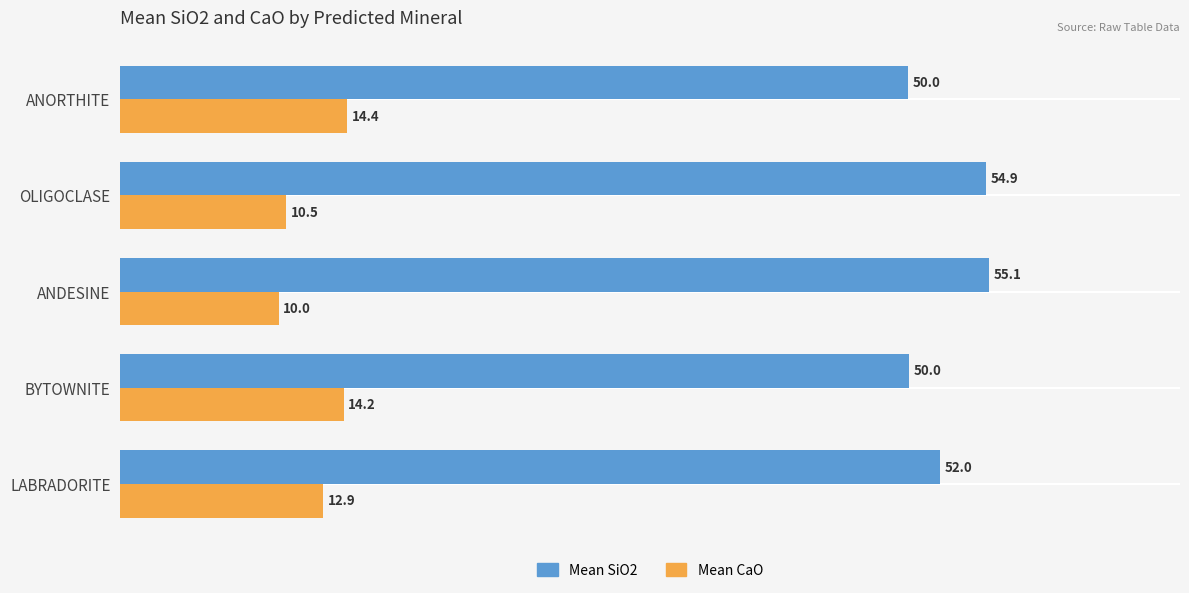

The value of Mean SiO2 at BYTOWNITE is 80.2. True or false?

False